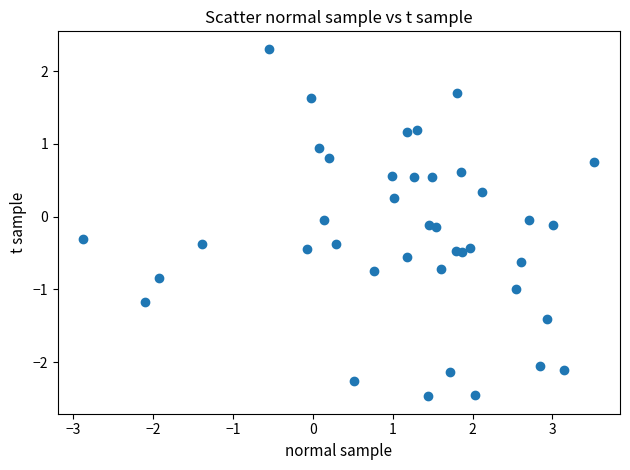

What is the range of Y values (max minus min)?

4.8